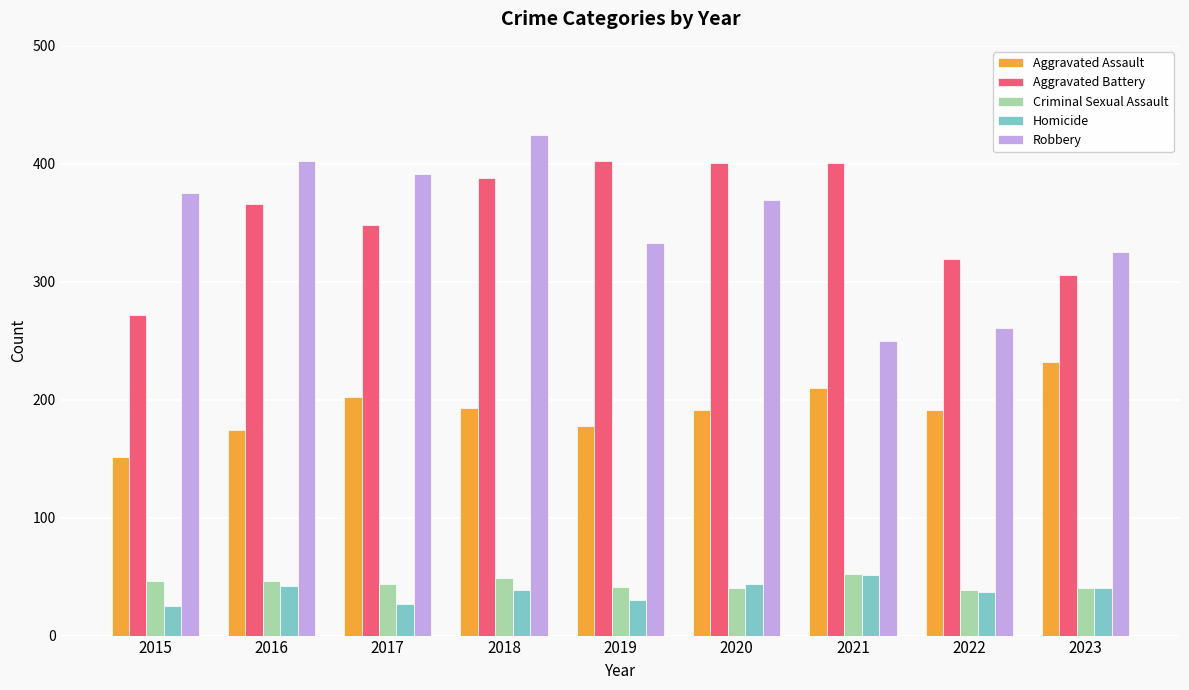

The Homicide series shows 84 at 2021. True or false?

False